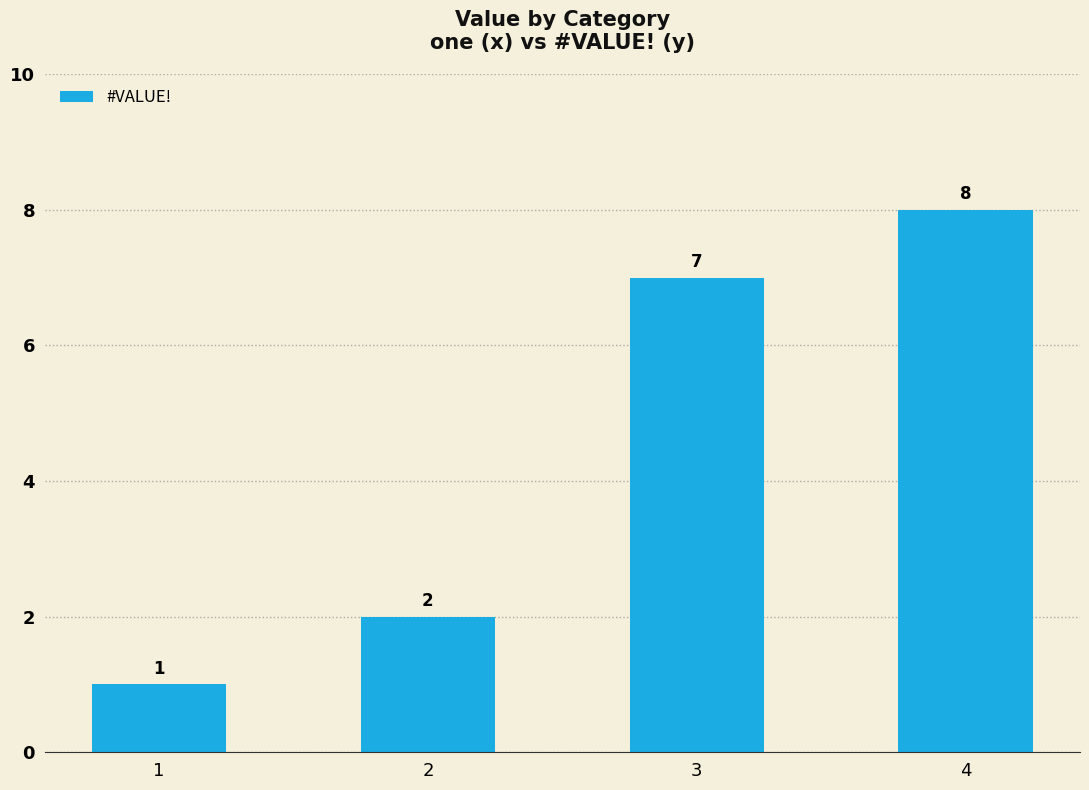

What is the difference between the maximum and minimum values?

7